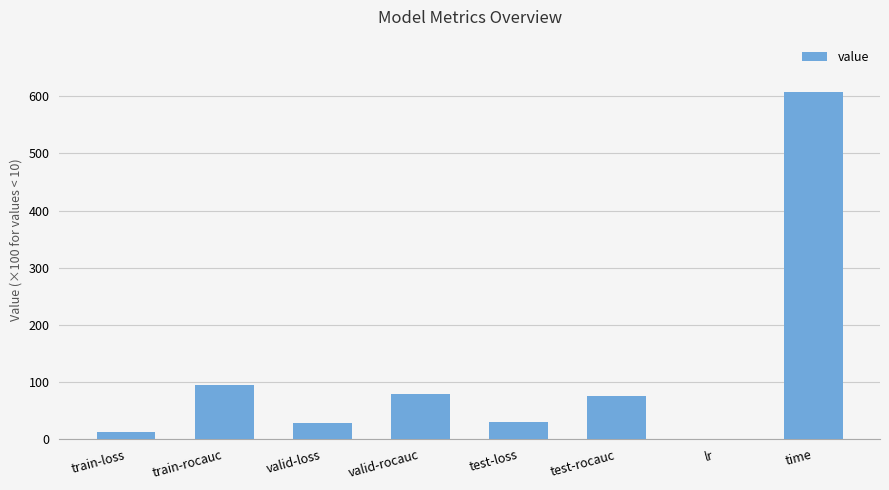

What is the maximum value shown in the chart?

608.0